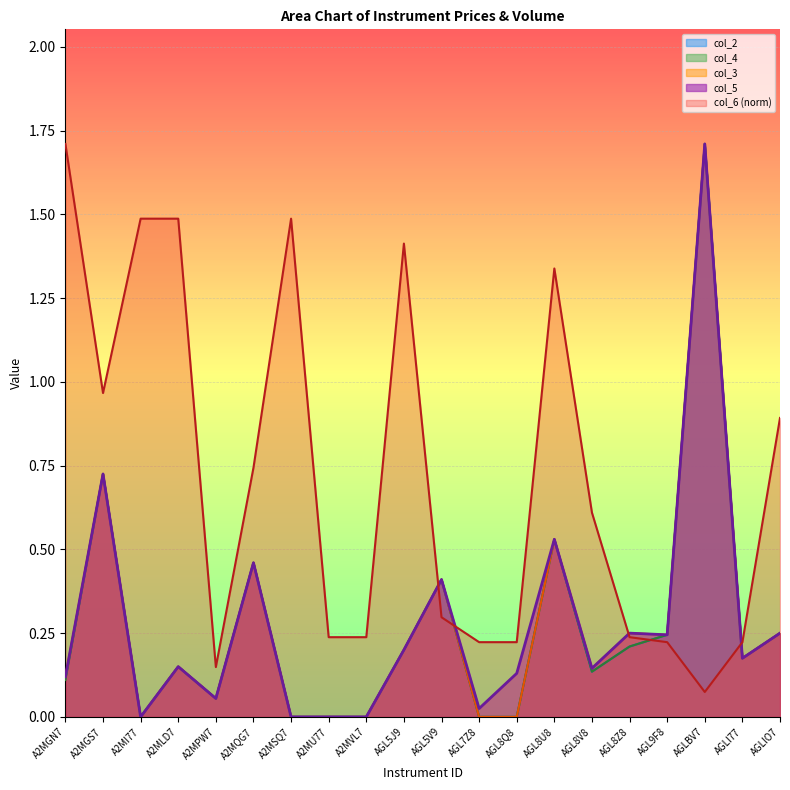

What position from the right is A2MVL7?

12